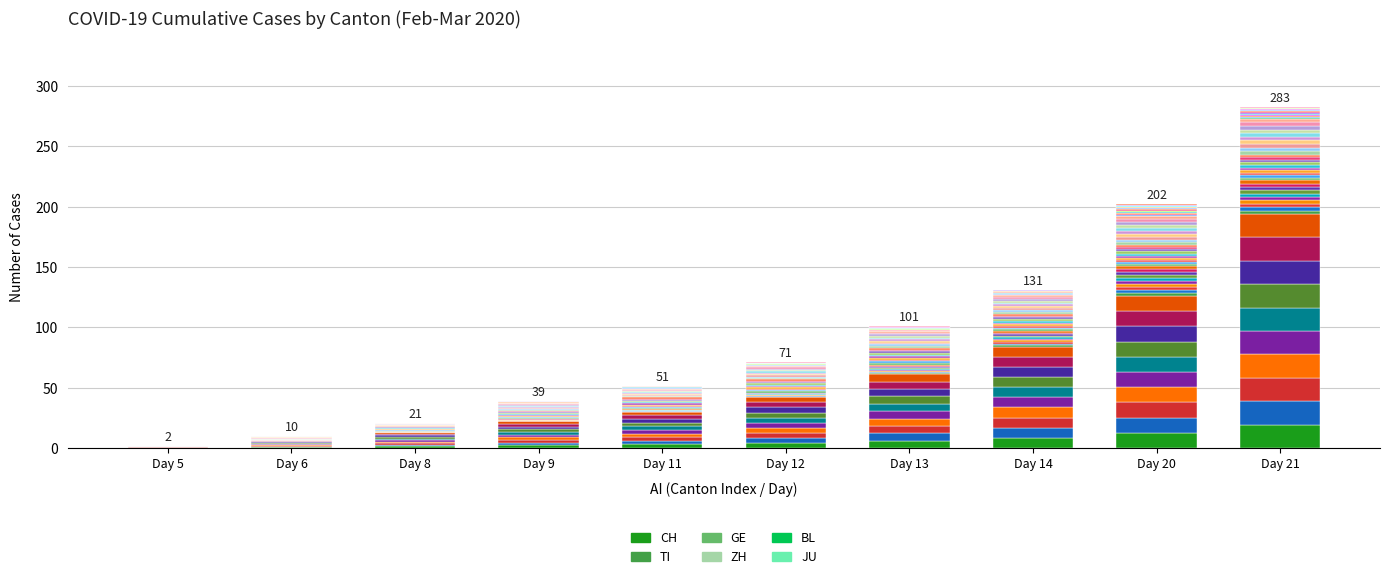

Rank the categories by BL value from highest to lowest.

Day 20, Day 21, Day 9, Day 11, Day 12, Day 13, Day 14, Day 8, Day 5, Day 6